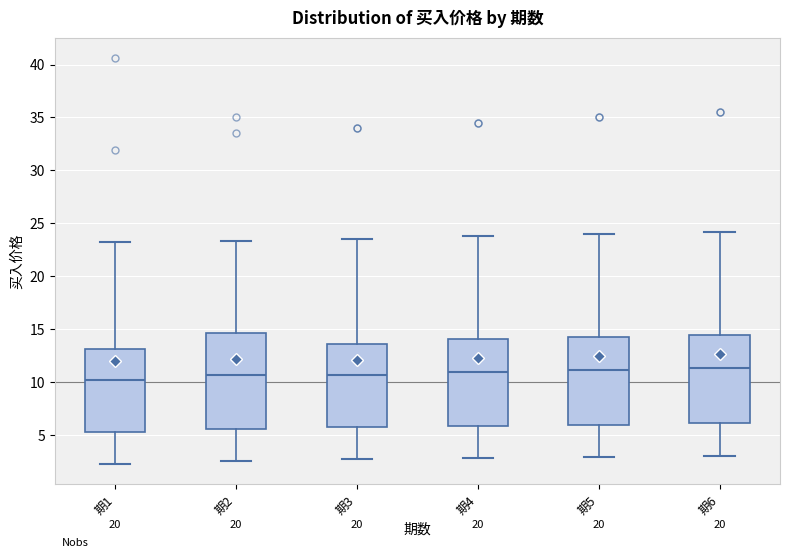

Which box is the tallest, from its lower edge to its upper edge?

期2